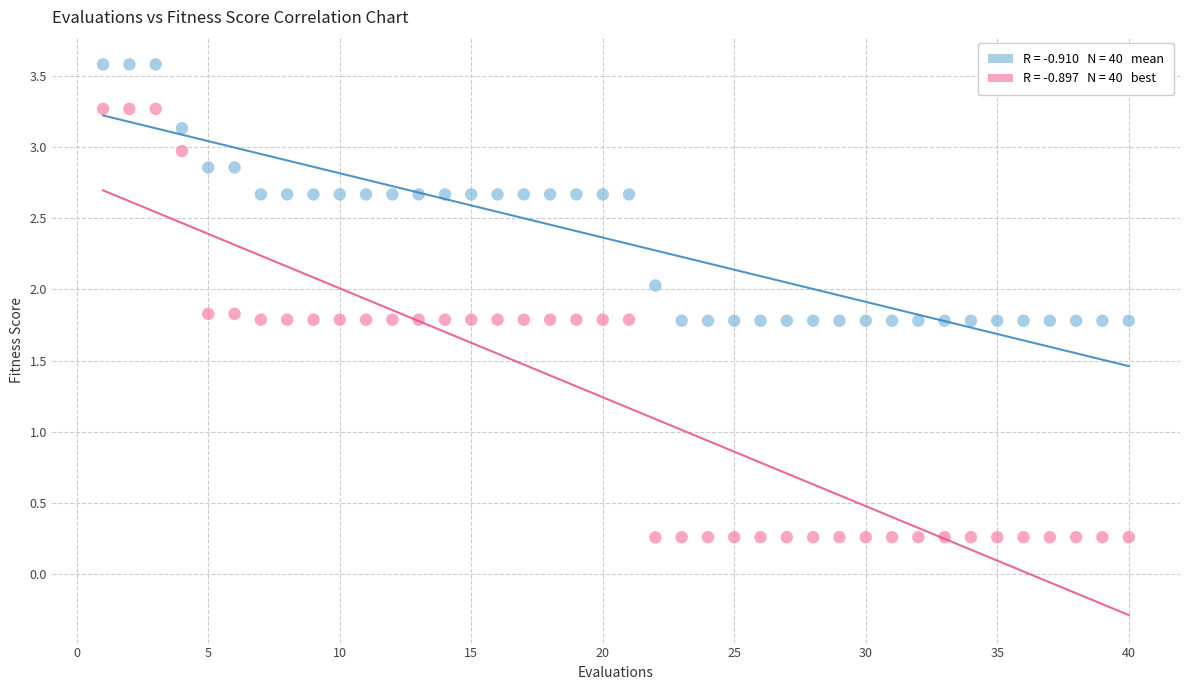

Across all data points, what is the range of X values (max minus min)?

39.0